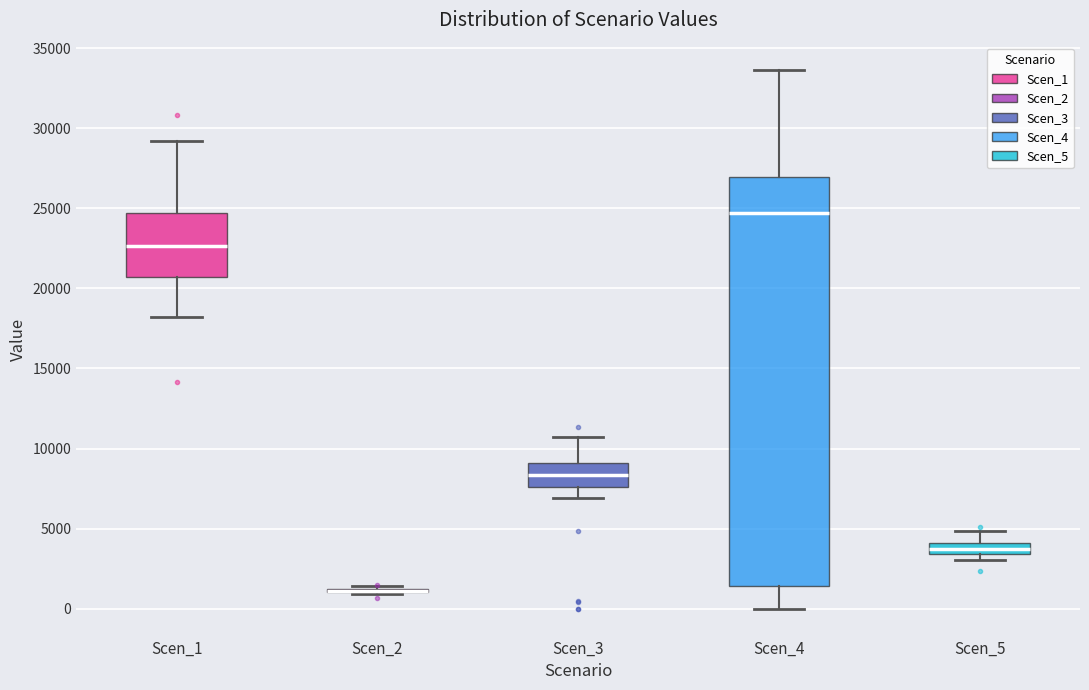

Comparing the boxes themselves (not the whiskers), which one is the tallest?

Scen_4